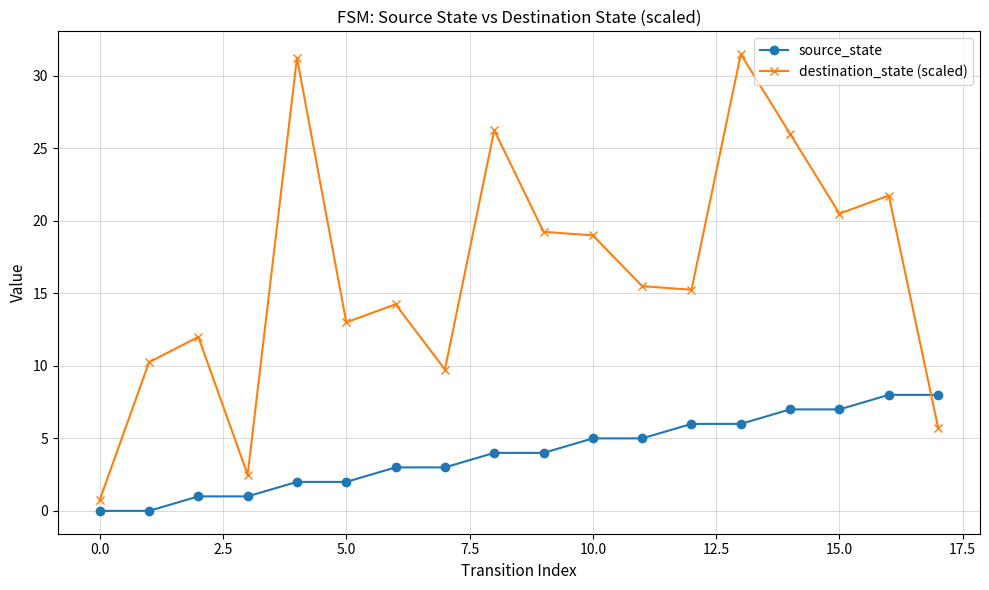

What is the sum of all source_state values?

72.0